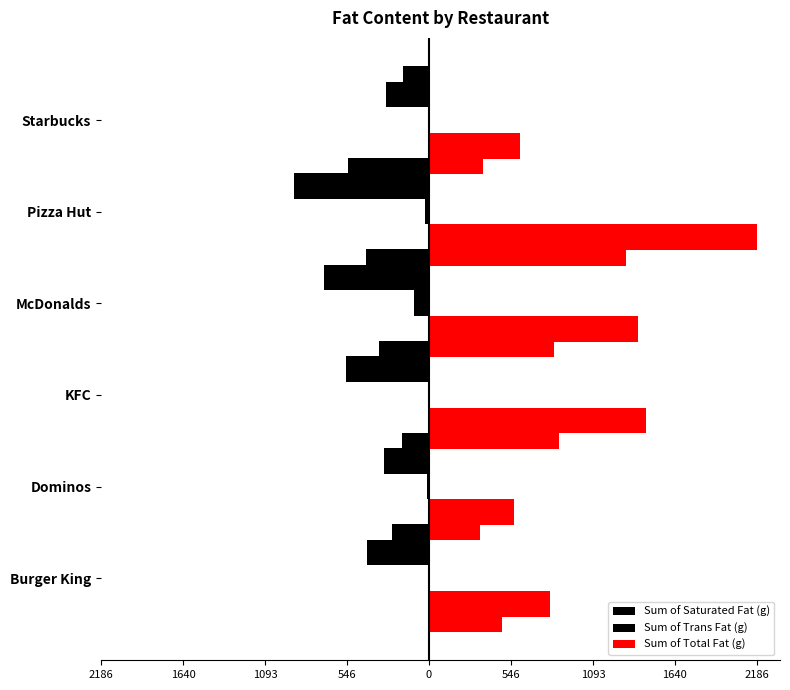

How many data points in Sum of Total Fat (g) are less than 1391?

3